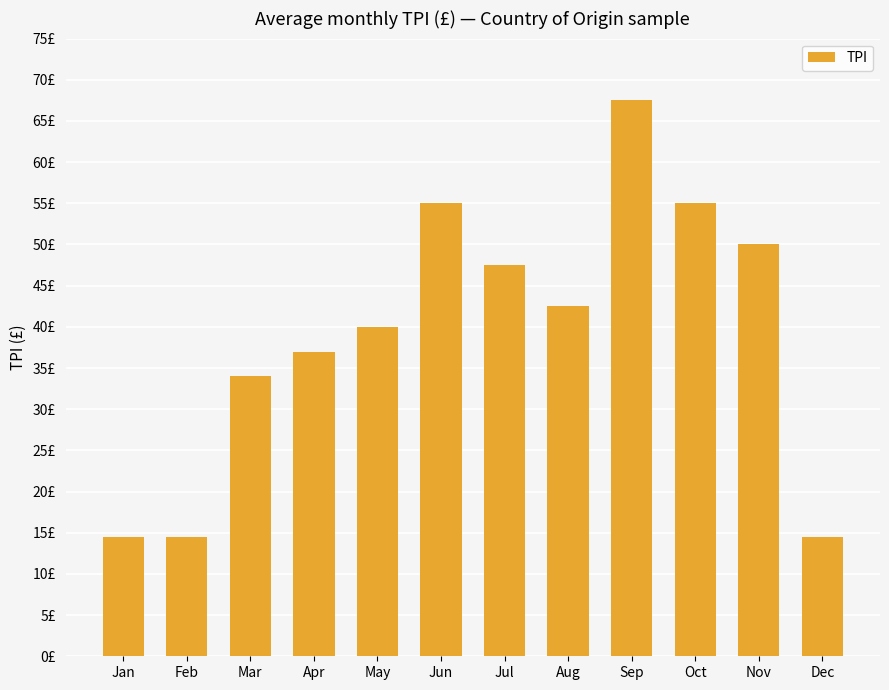

What is the sum of the values at Dec and Mar?

48.5